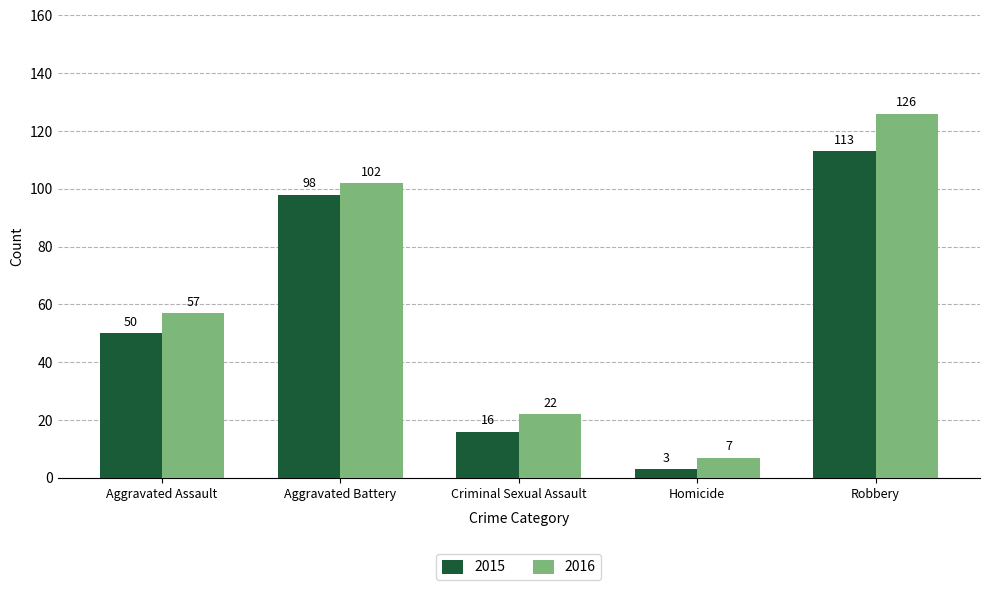

Between Homicide and Robbery, which series saw the biggest shift?

2016